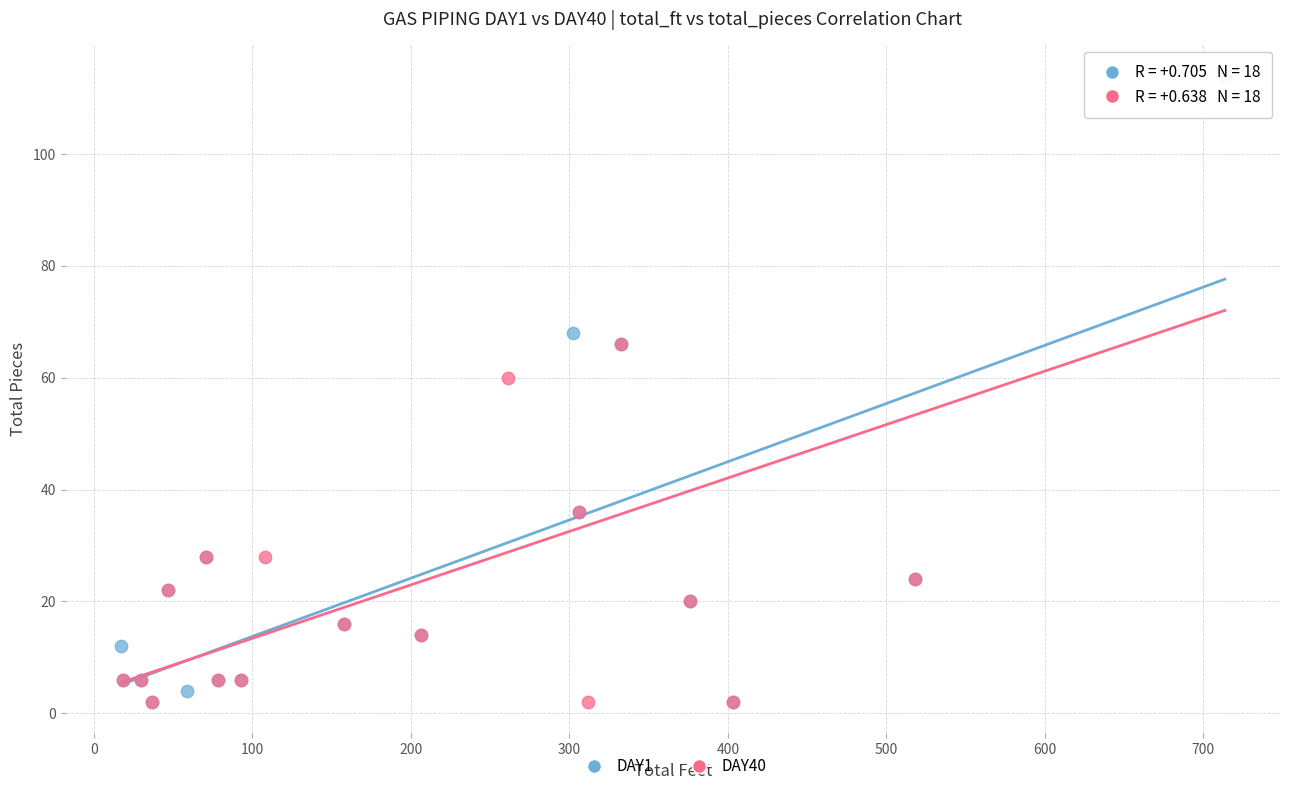

What are all the series names shown in the legend?

DAY1, DAY40